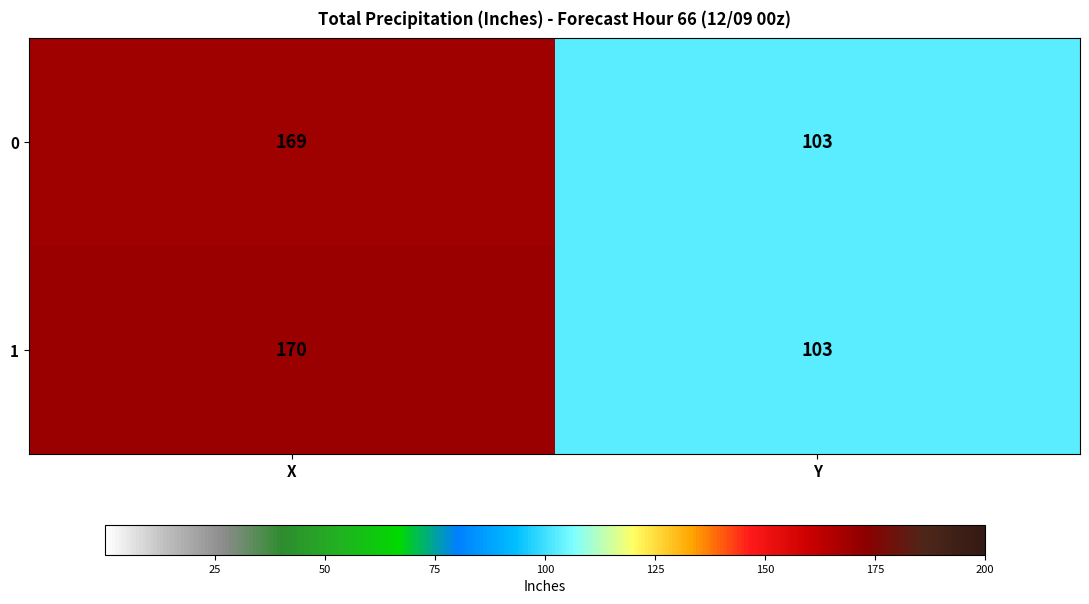

True or false: 0 has a value of 286 at X.

False